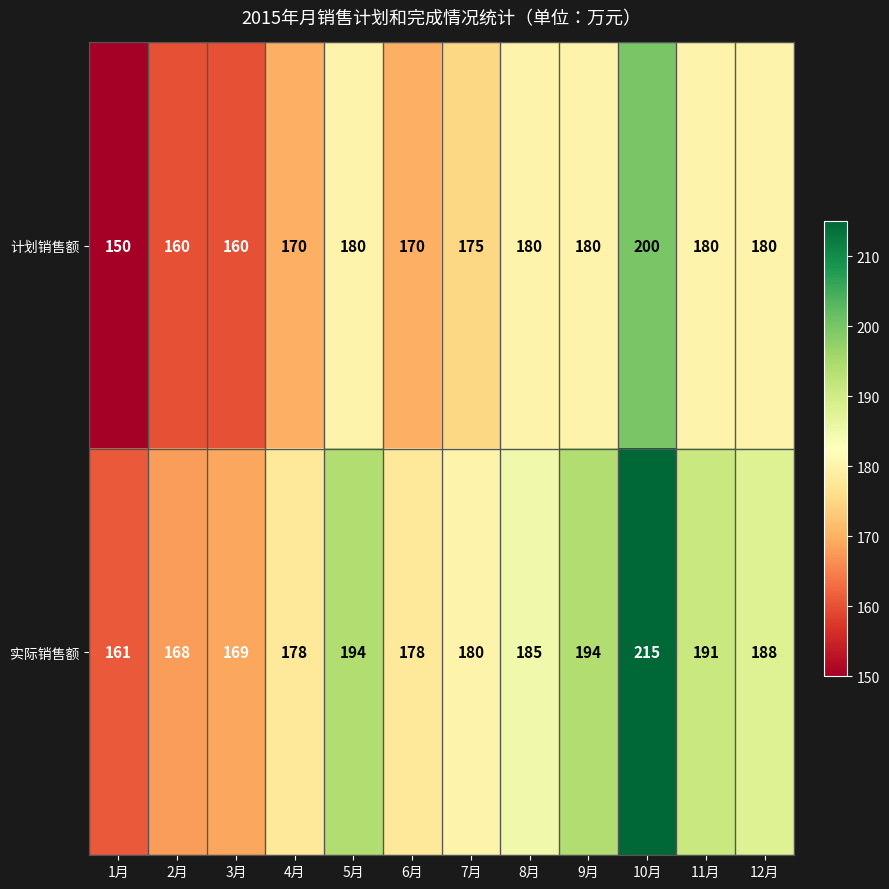

At how many categories does at least one series exceed 187?

5